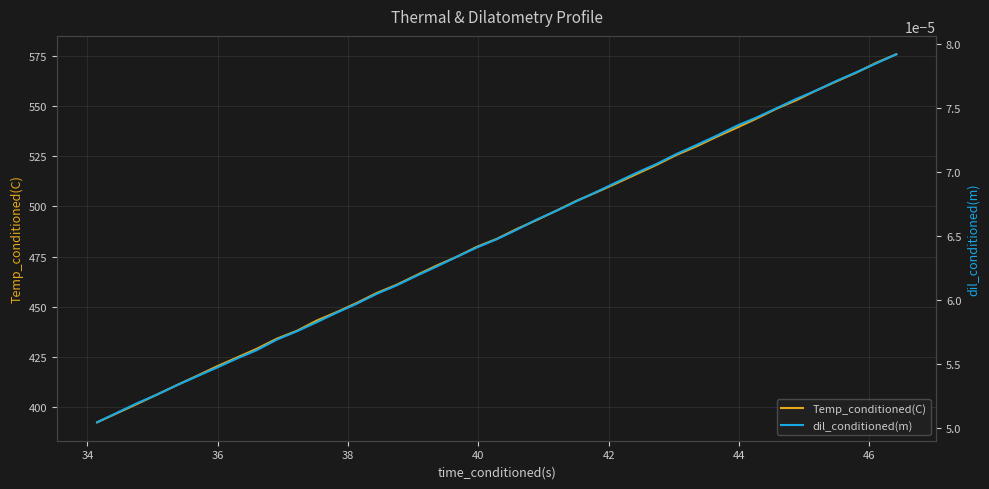

What is the maximum value for Temp_conditioned(C)?

576.0